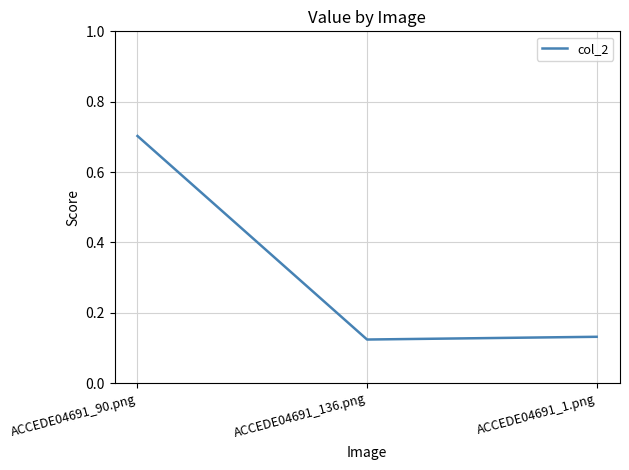

True or false: the data shows 0.7 at ACCEDE04691_90.png.

True